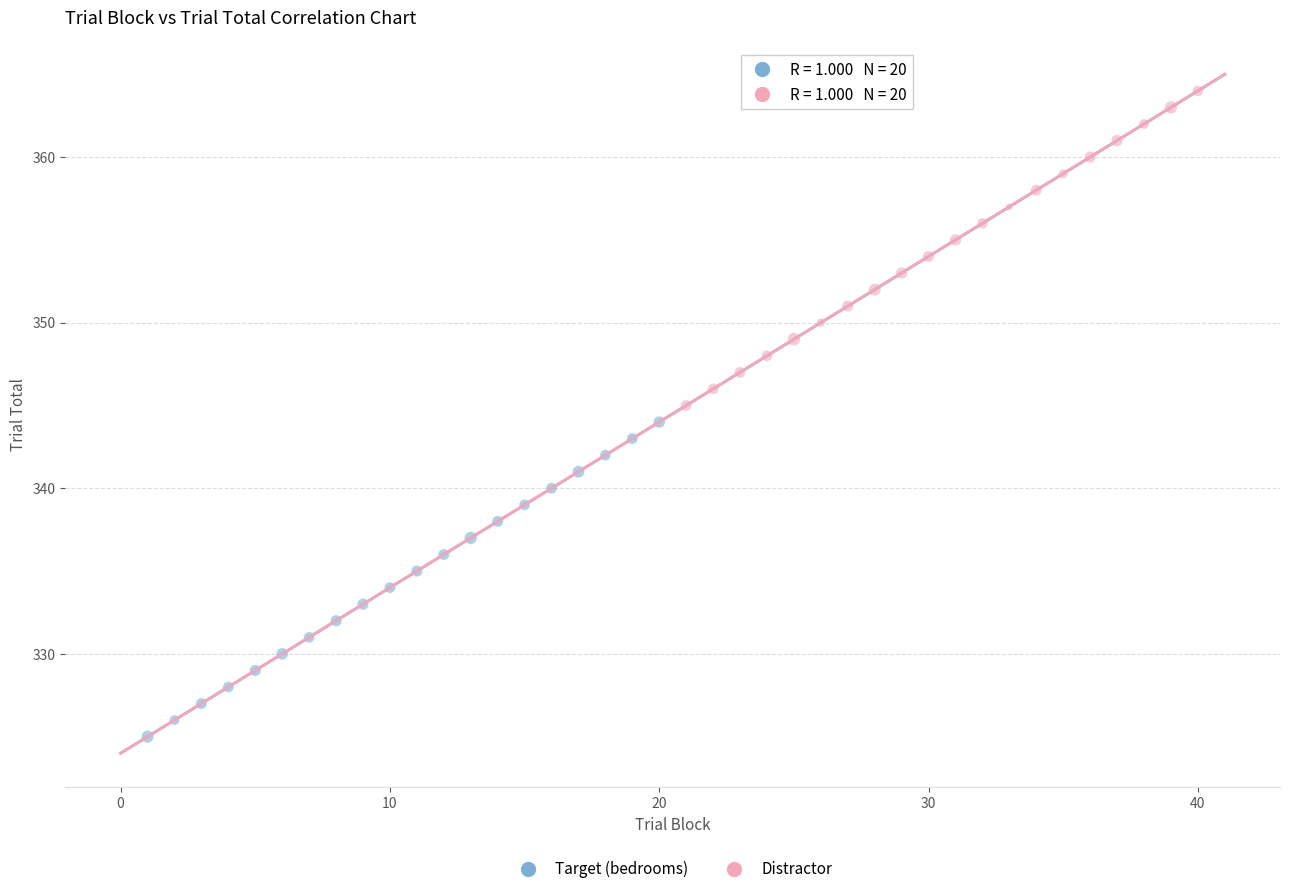

Which series reaches the minimum Y coordinate?

Target (bedrooms)